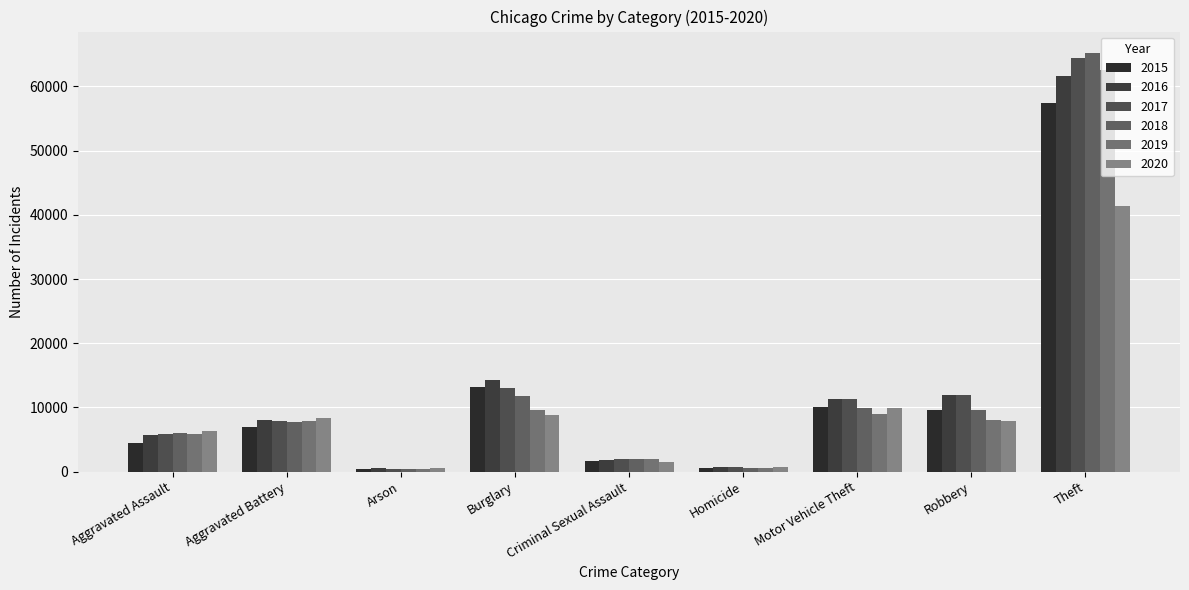

At which category is the sum across all series the highest?

Theft